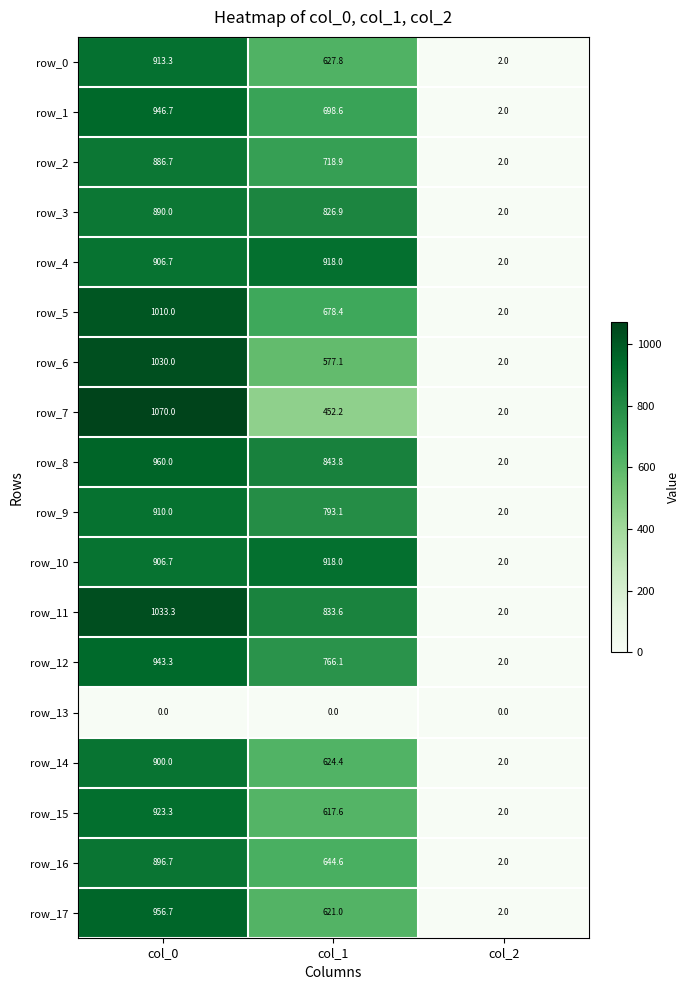

Which category has the highest value in the row_15 series?

col_0